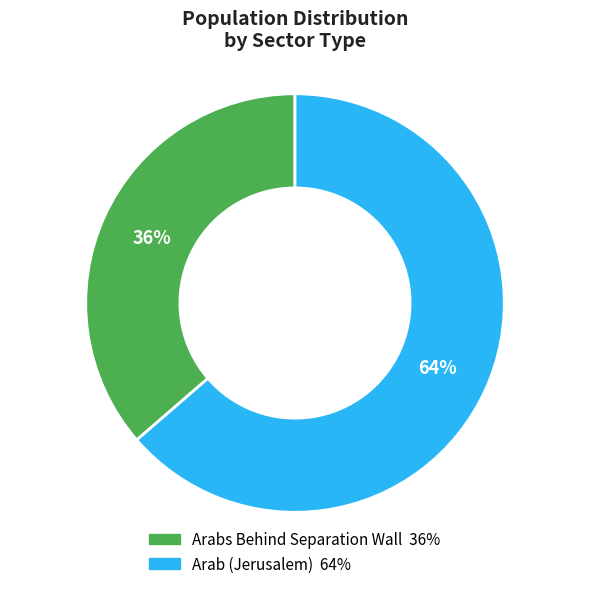

Does any single category account for the majority?

Yes